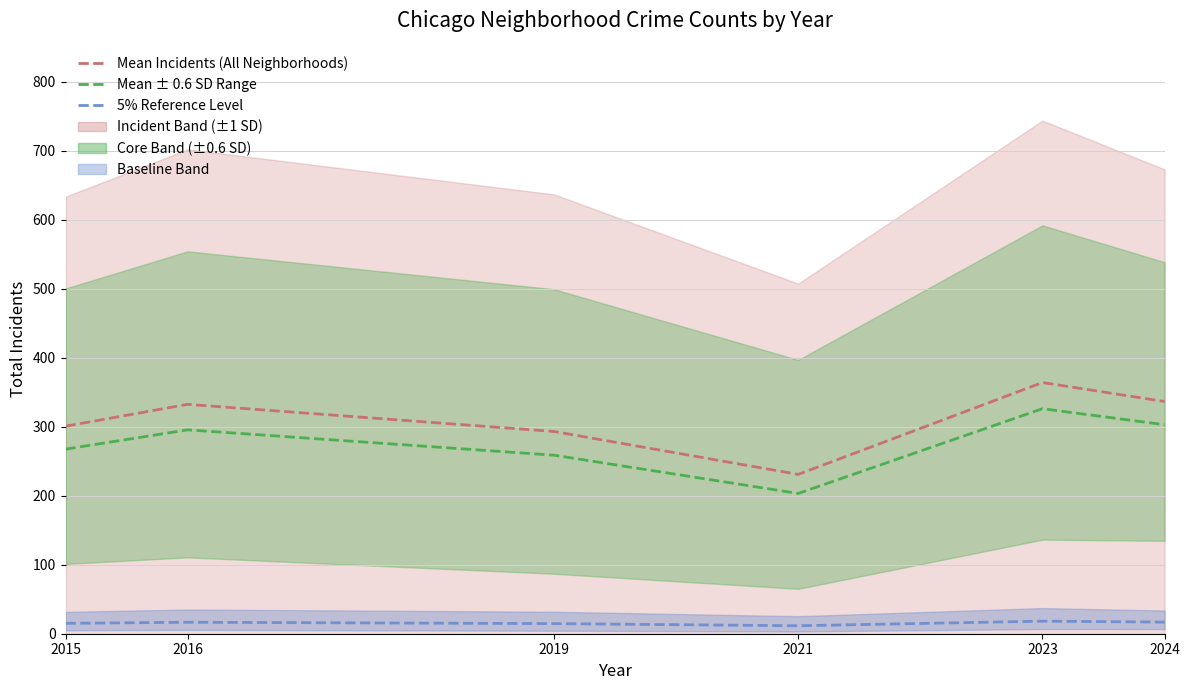

What is the value of the Mean Incidents (All Neighborhoods) point at the 4th from the left?

230.9